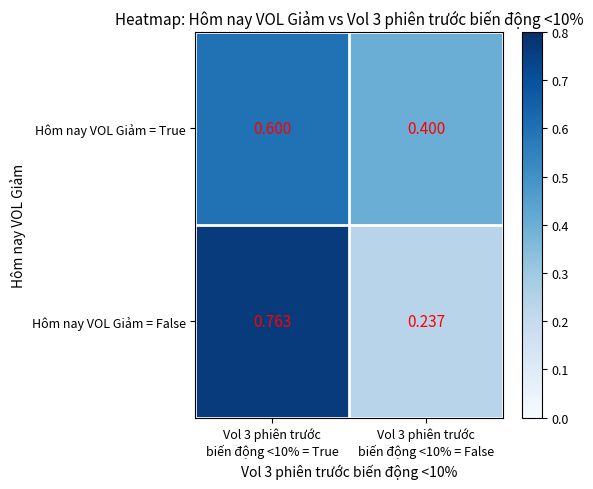

Which series changed the most between Vol 3 phiên trước
biến động <10% = True and Vol 3 phiên trước
biến động <10% = False?

Hôm nay VOL Giảm = False